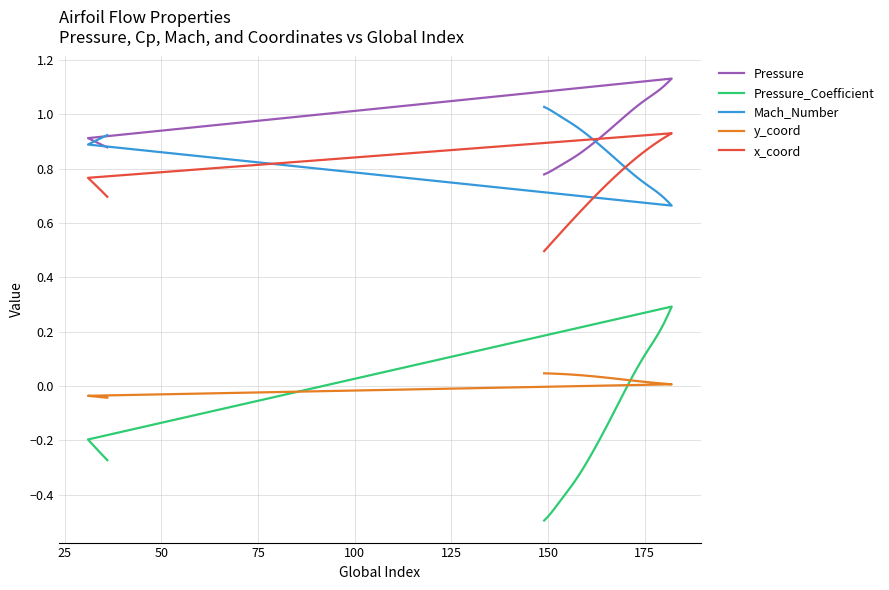

True or false: x_coord has more than 0 points higher than both neighbors.

True